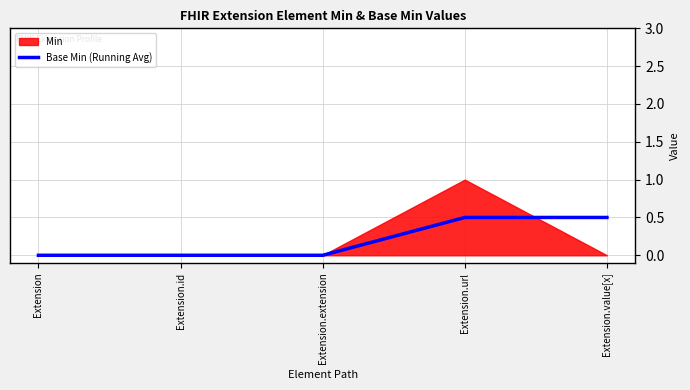

Reading right to left, transcribe all the data shown in this chart.

0.5	0.5	0.0	0.0	0.0